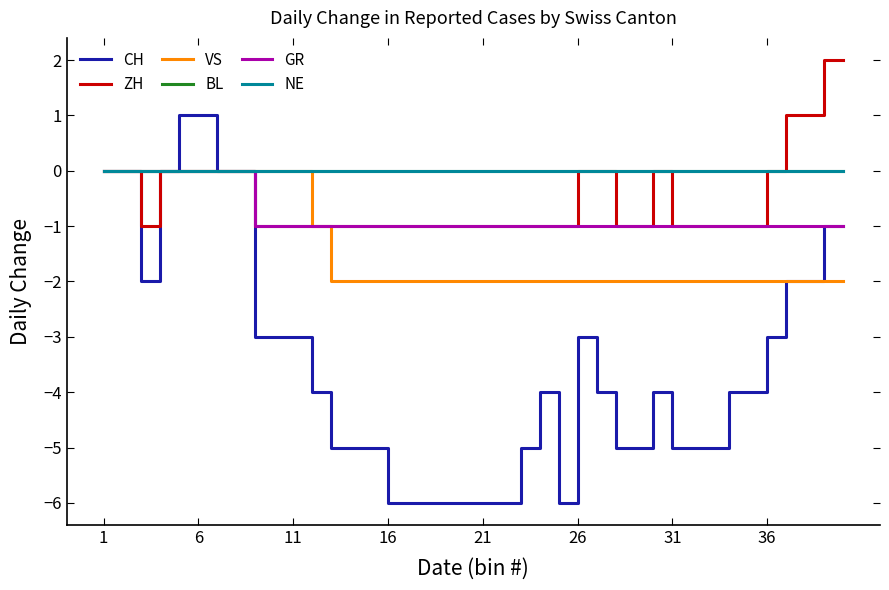

Does the chart display data point markers on the line(s)?

No